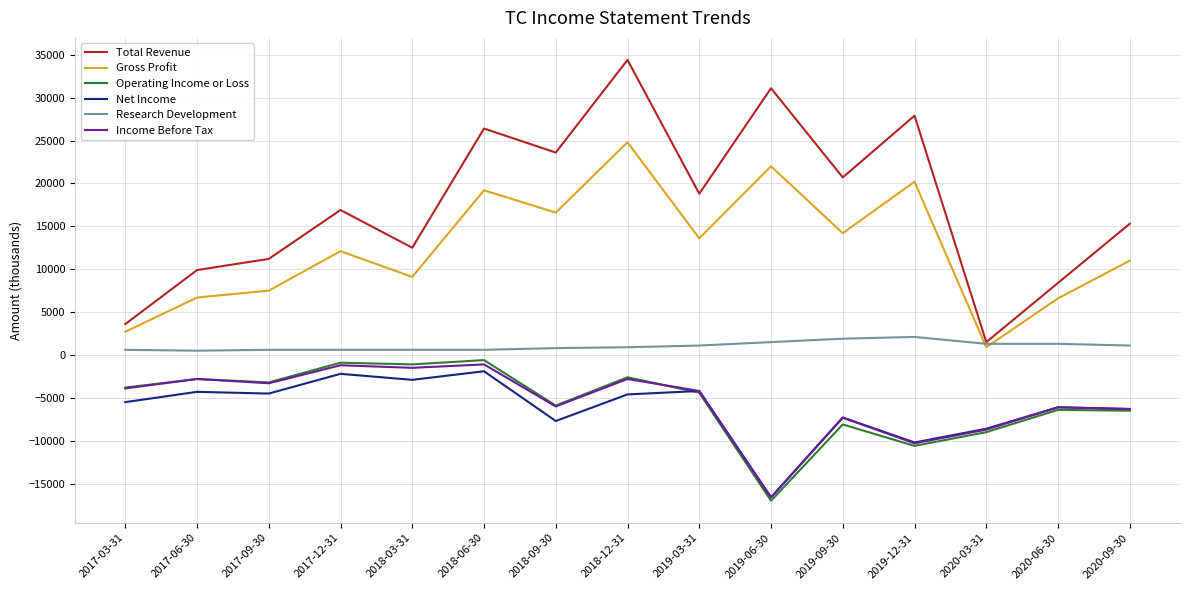

What is the sum of the Income Before Tax values at 2017-03-31 and 2020-06-30?

-10000